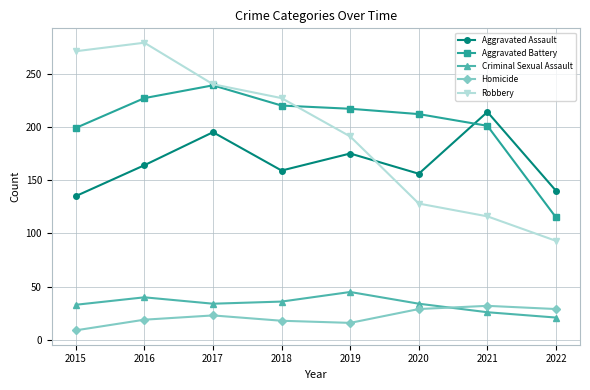

True or false: Criminal Sexual Assault and Robbery cross at least once.

False